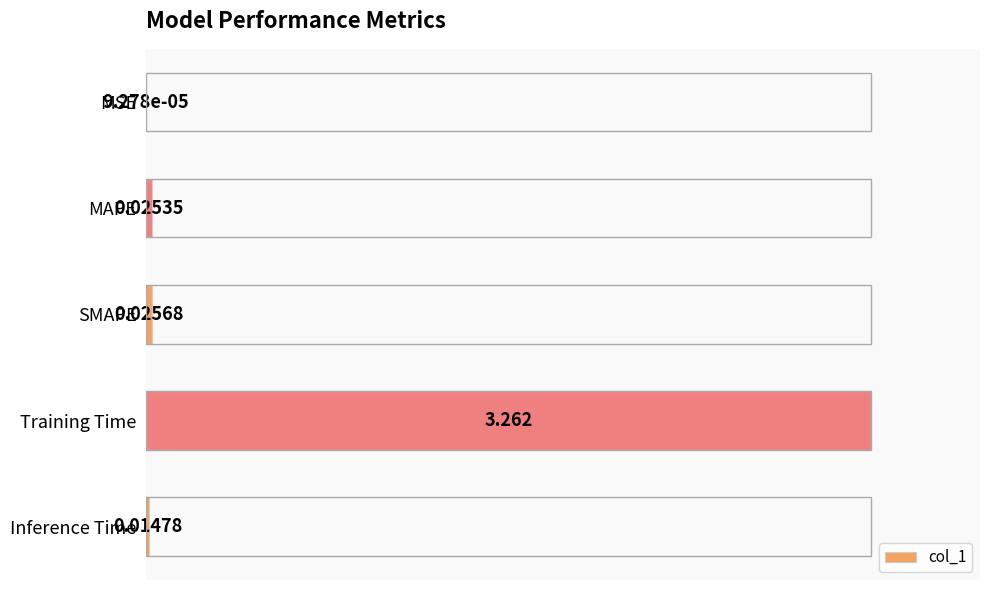

Which has a higher value, SMAPE or Inference Time?

SMAPE